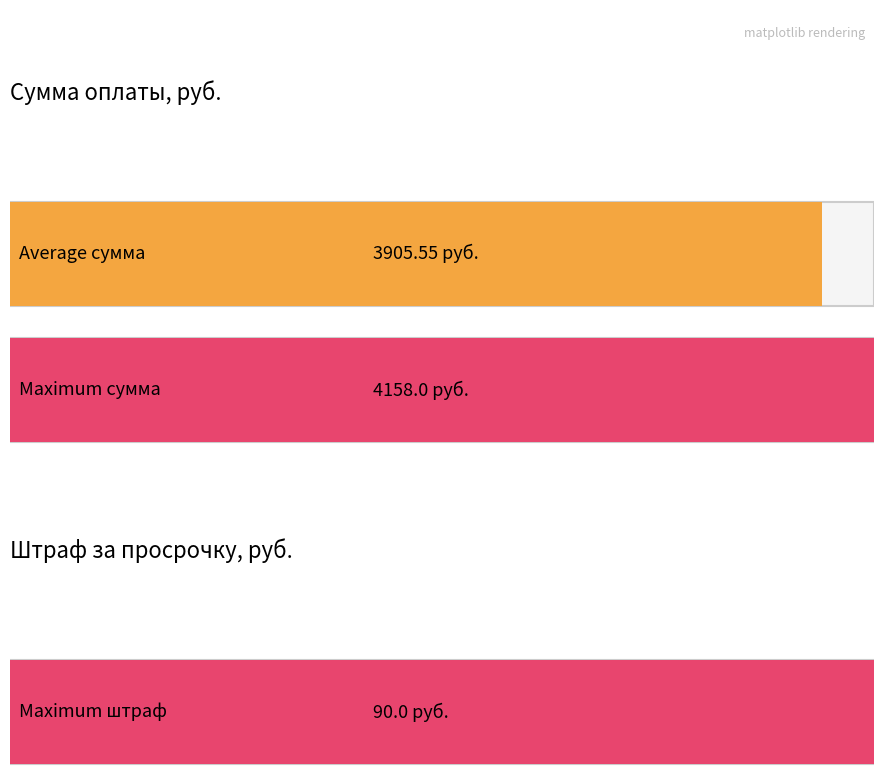

Which series has the largest total across all categories?

Сумма, руб.